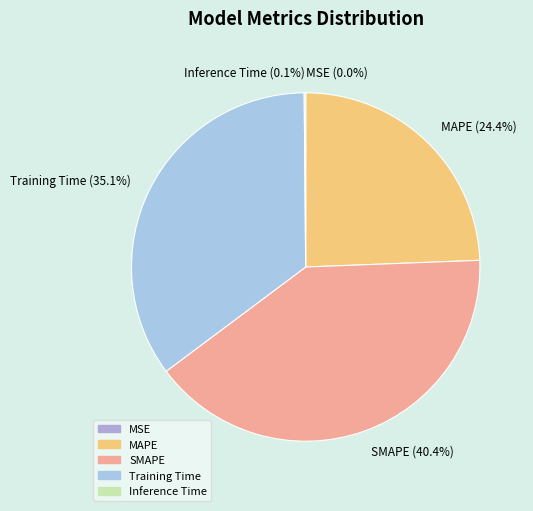

To the nearest percent, what portion does SMAPE represent?

40%